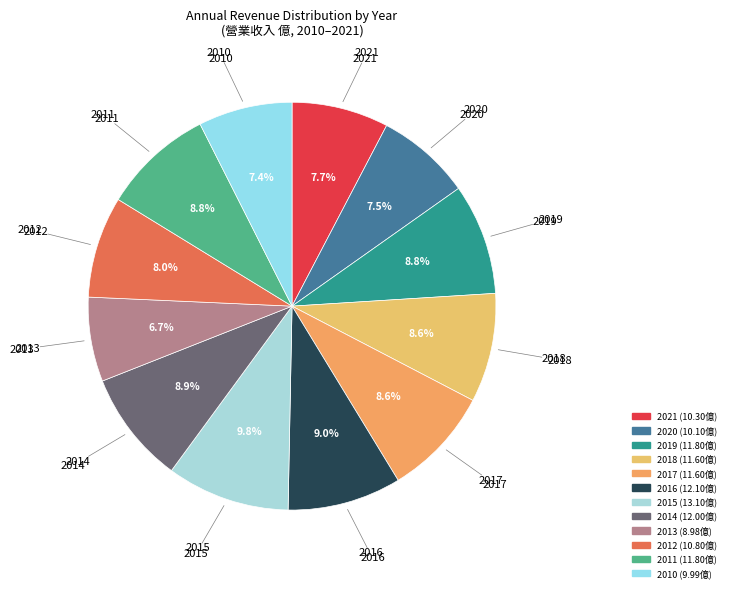

To the nearest percent, what percentage of the pie is 2011?

9%